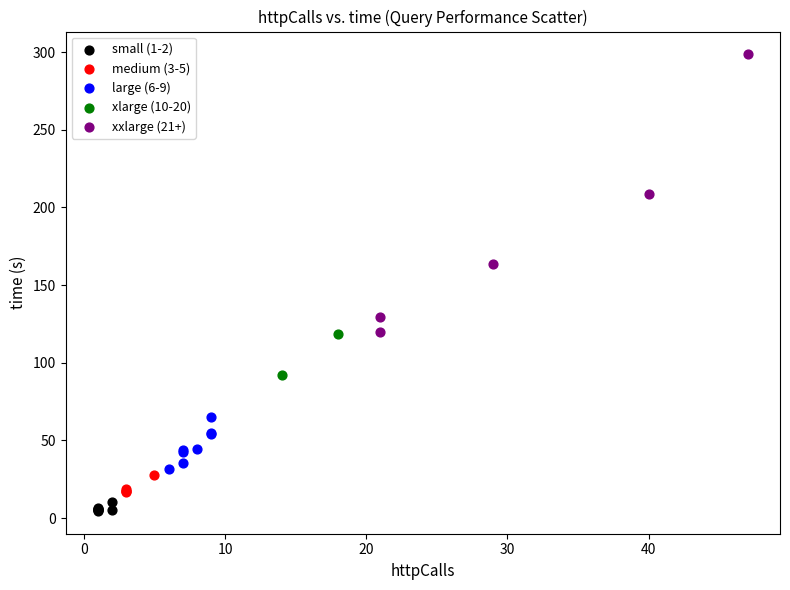

What are all the series names shown in the legend?

small (1-2), medium (3-5), large (6-9), xlarge (10-20), xxlarge (21+)